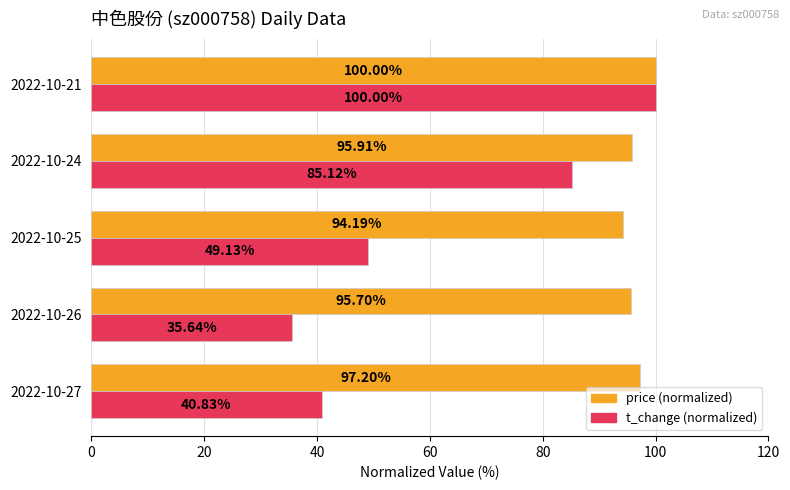

How many series are shown in this chart?

2